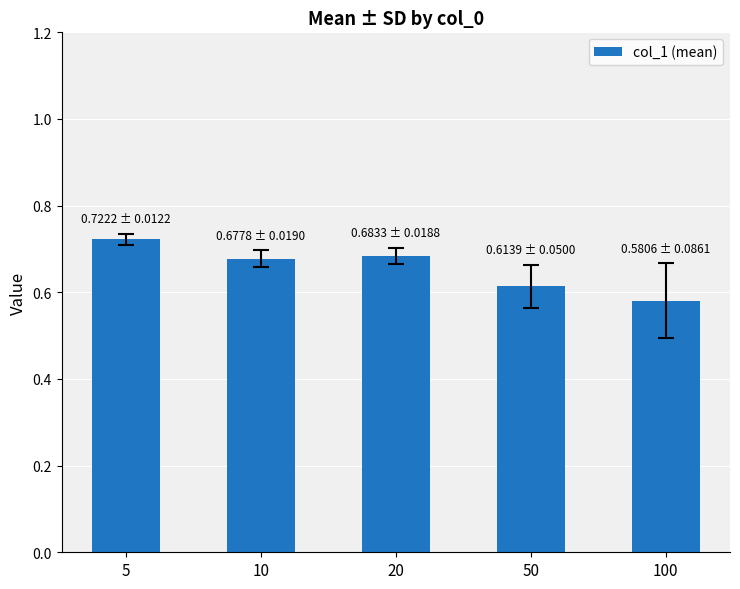

What is the difference between the maximum and second lowest values?

0.1